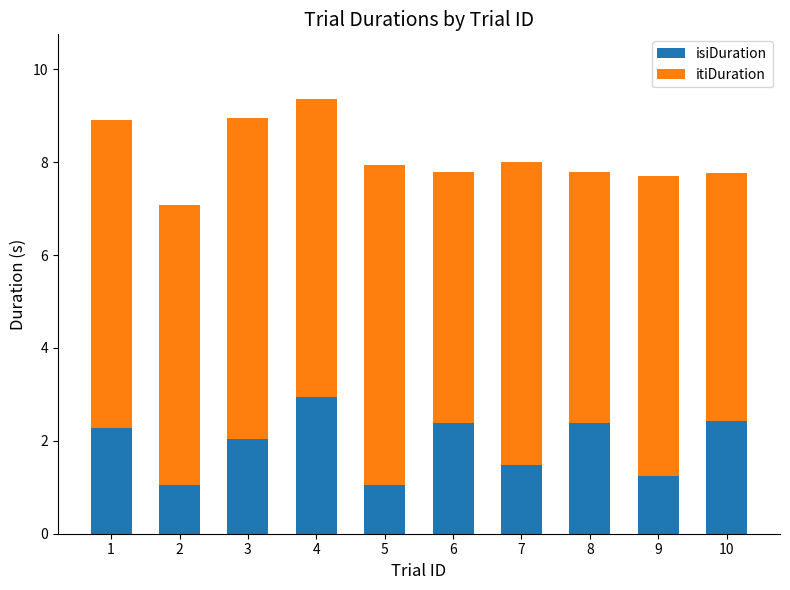

What is the highest value of the isiDuration series?

2.9